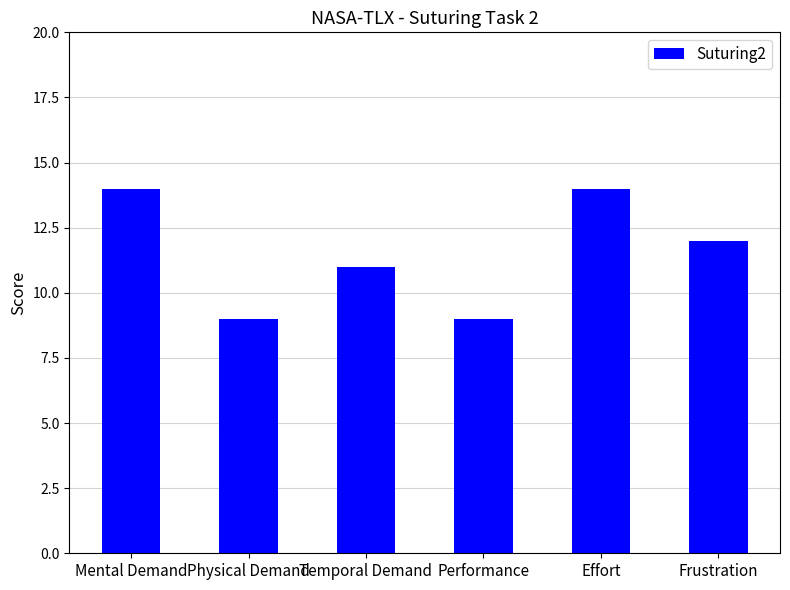

What is the ratio of the value at Frustration to the value at Temporal Demand?

1.1